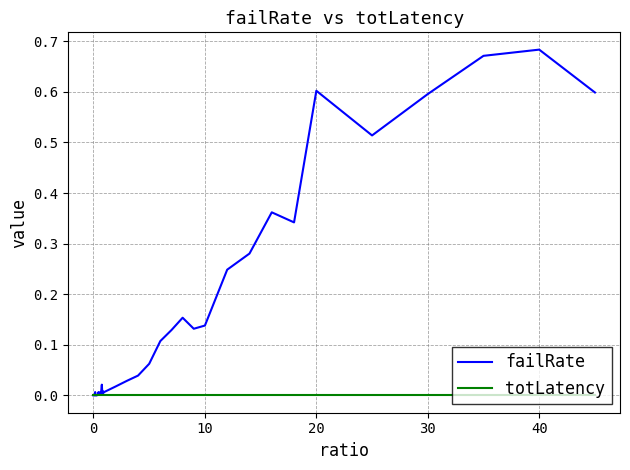

List the series in order of their peak value, lowest first.

totLatency, failRate